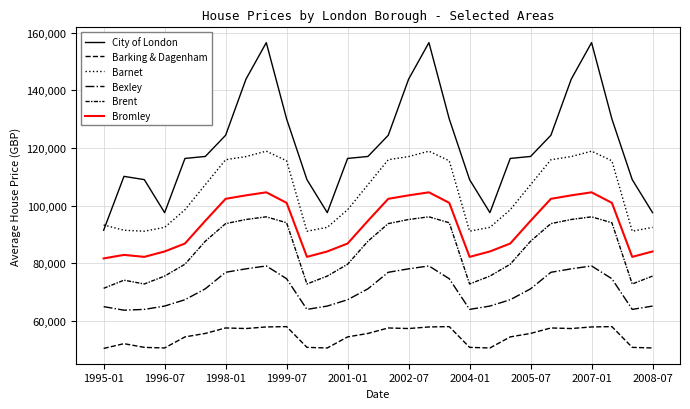

How many lines are shown in the chart?

6